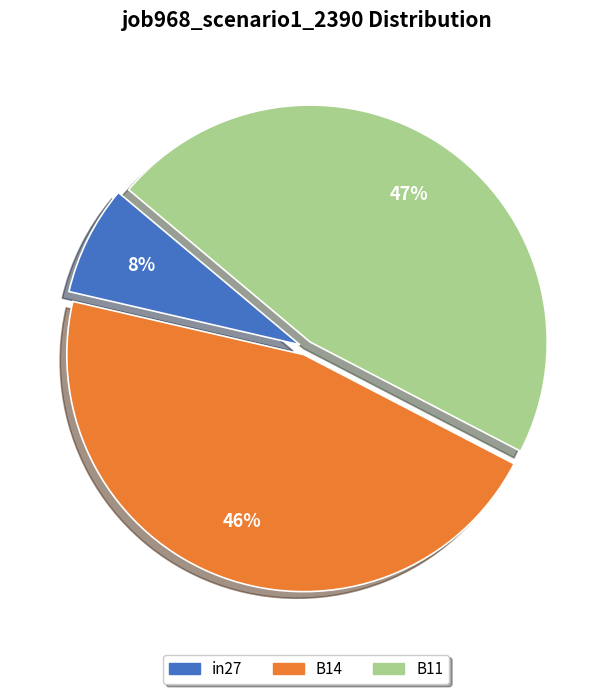

Is the sum of B14 and in27 greater than half?

Yes